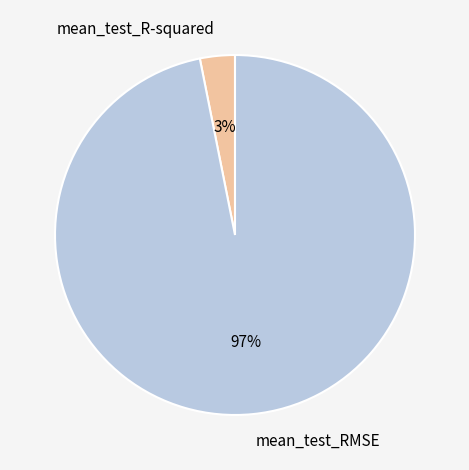

To the nearest percent, what percentage of the pie is mean_test_RMSE?

97%